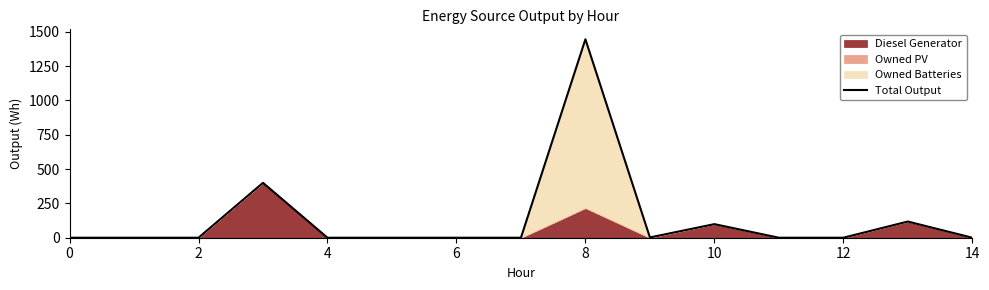

True or false: the data shows 699 at 6.

False